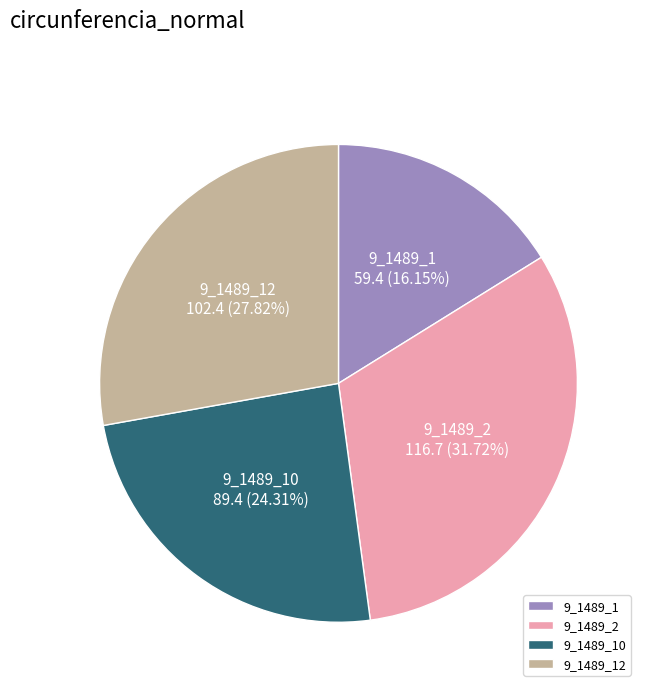

Which slice is the smallest?

9_1489_1